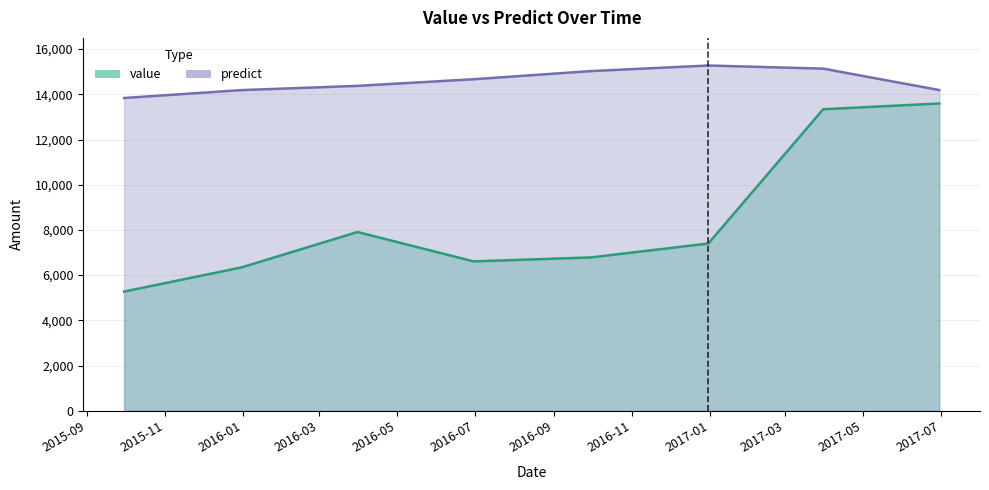

Rank the series by their maximum value, from lowest to highest.

value, predict